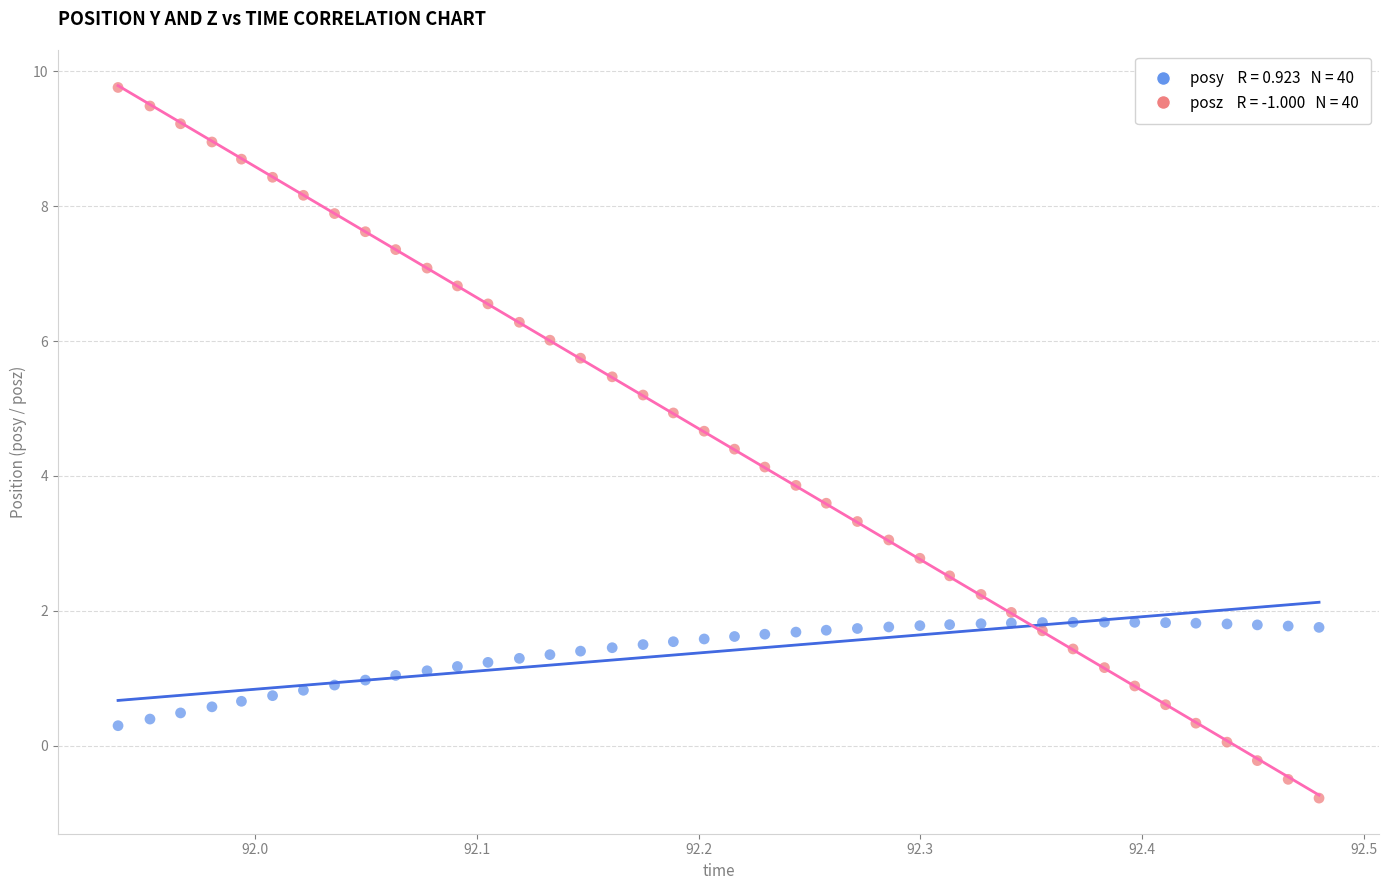

Across all data points, what is the range of X values (max minus min)?

0.5